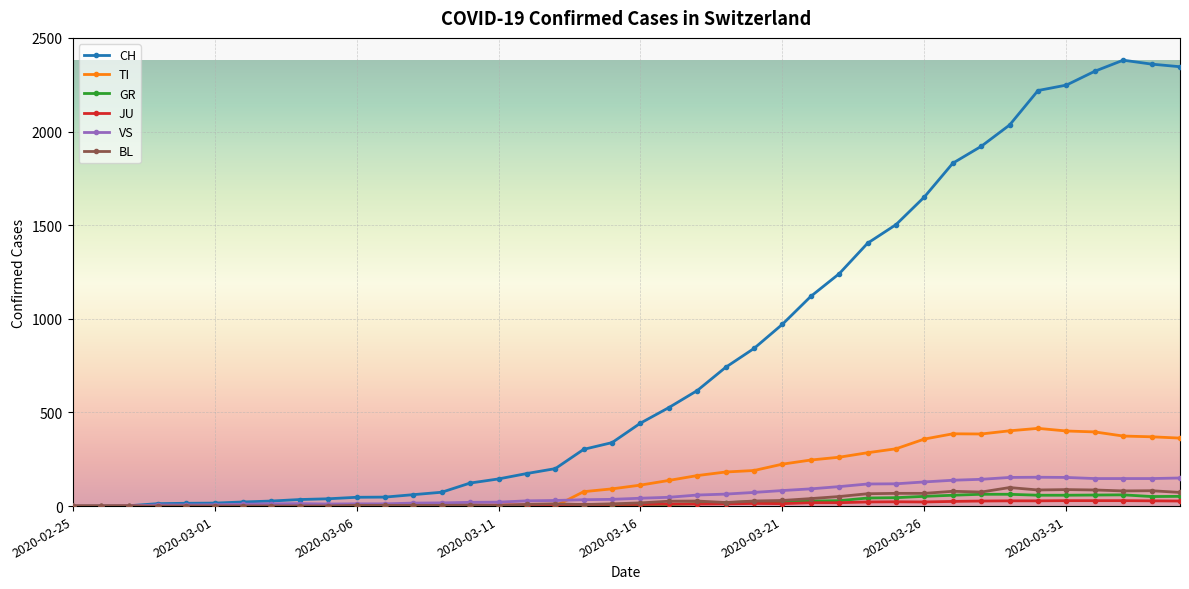

What is the maximum value for VS?

154